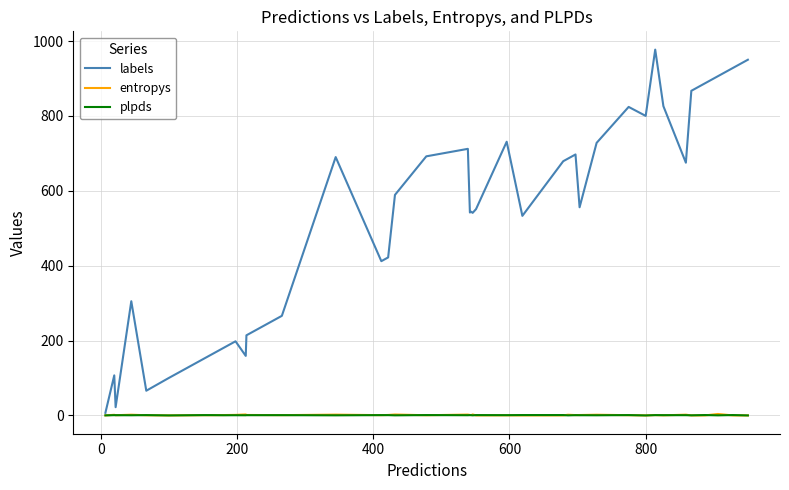

What is the maximum value shown in the chart?

977.0